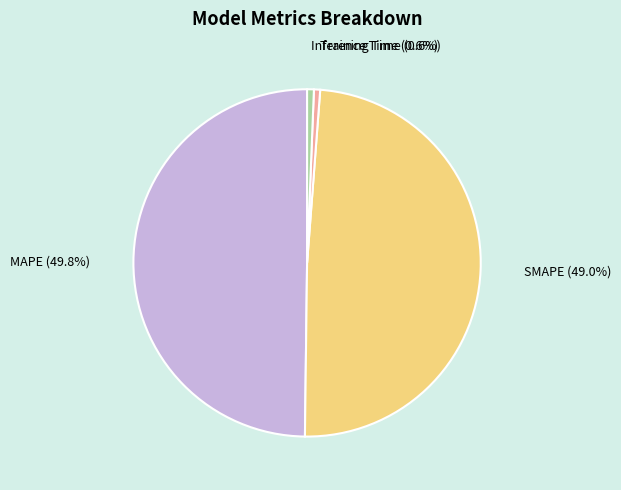

Does Training Time represent more than half of the total?

No